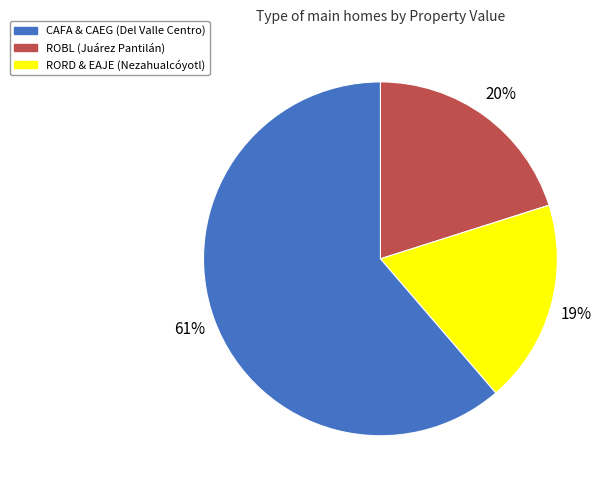

To the nearest percent, what is the average slice percentage?

33%